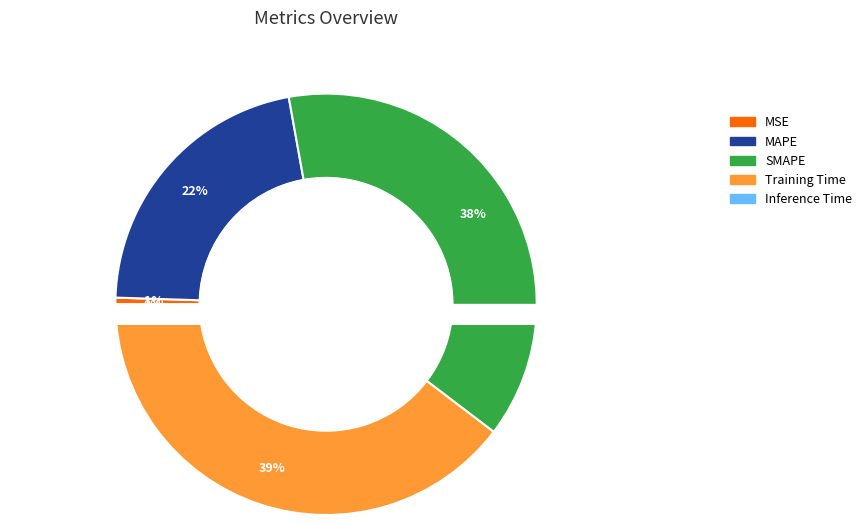

Does any single category account for the majority?

No